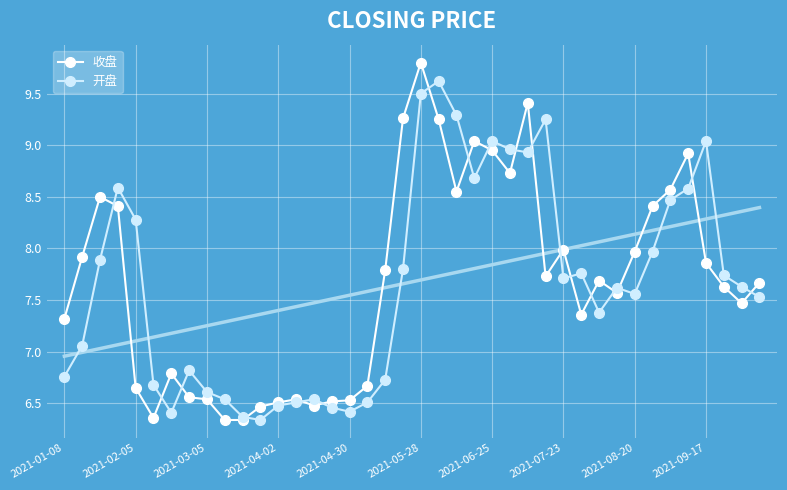

Reading right to left, what are all the values shown in this chart?

收盘: 7.7	7.5	7.6	7.9	8.9	8.6	8.4	8.0	7.6	7.7	7.4	8.0	7.7	9.4	8.7	8.9	9.0	8.6	9.2	9.8	9.3	7.8	6.7	6.5	6.5	6.5	6.5	6.5	6.5	6.3	6.3	6.5	6.6	6.8	6.4	6.7	8.4	8.5	7.9	7.3
开盘: 7.5	7.6	7.7	9.0	8.6	8.5	8.0	7.6	7.6	7.4	7.8	7.7	9.2	8.9	9.0	9.0	8.7	9.3	9.6	9.5	7.8	6.7	6.5	6.4	6.5	6.5	6.5	6.5	6.3	6.4	6.5	6.6	6.8	6.4	6.7	8.3	8.6	7.9	7.1	6.8